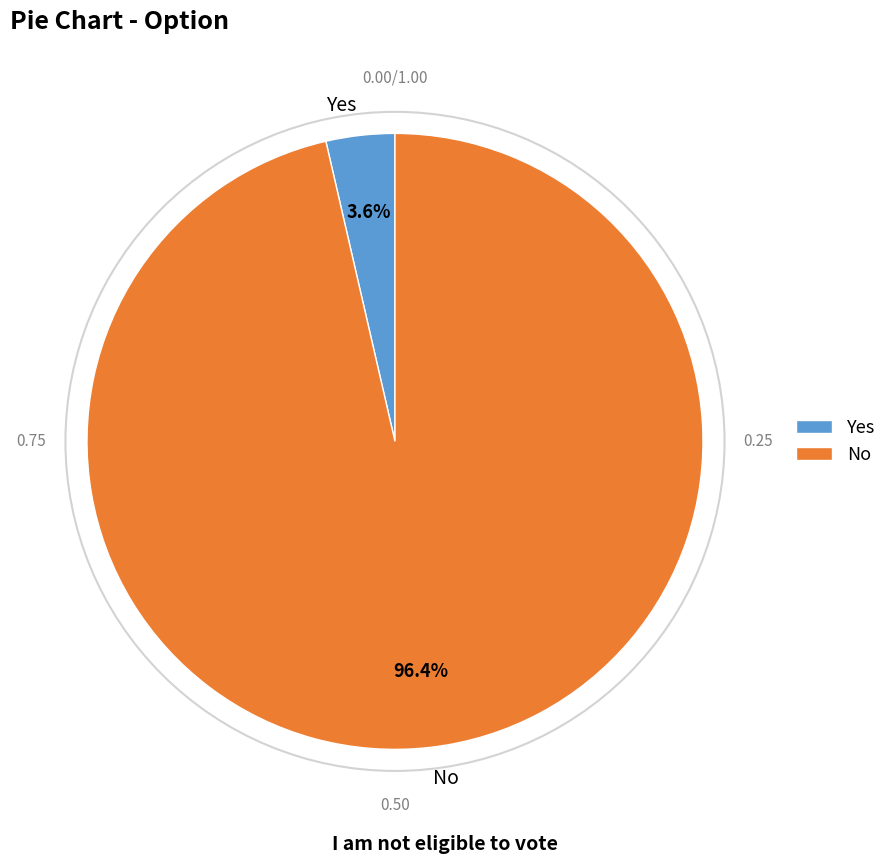

To the nearest percent, what percentage of the pie is Yes?

4%